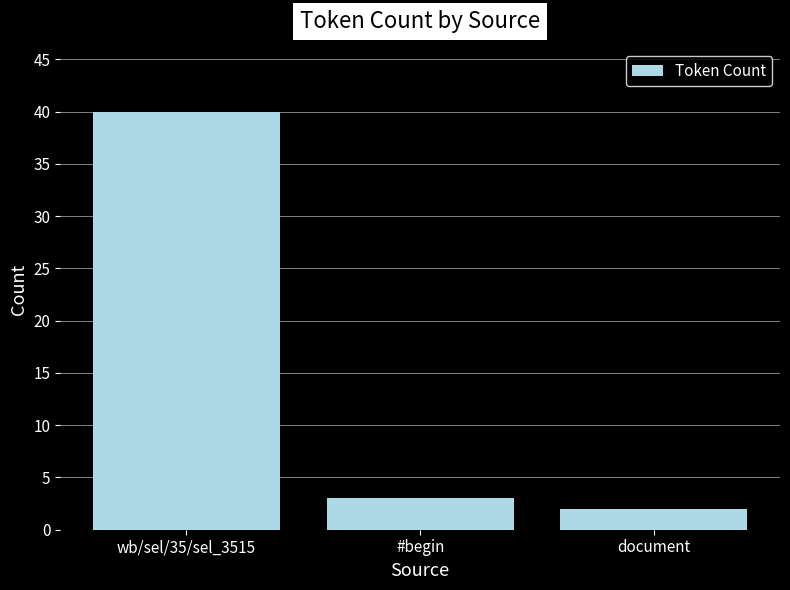

Is it true that the value at wb/sel/35/sel_3515 is 63?

False